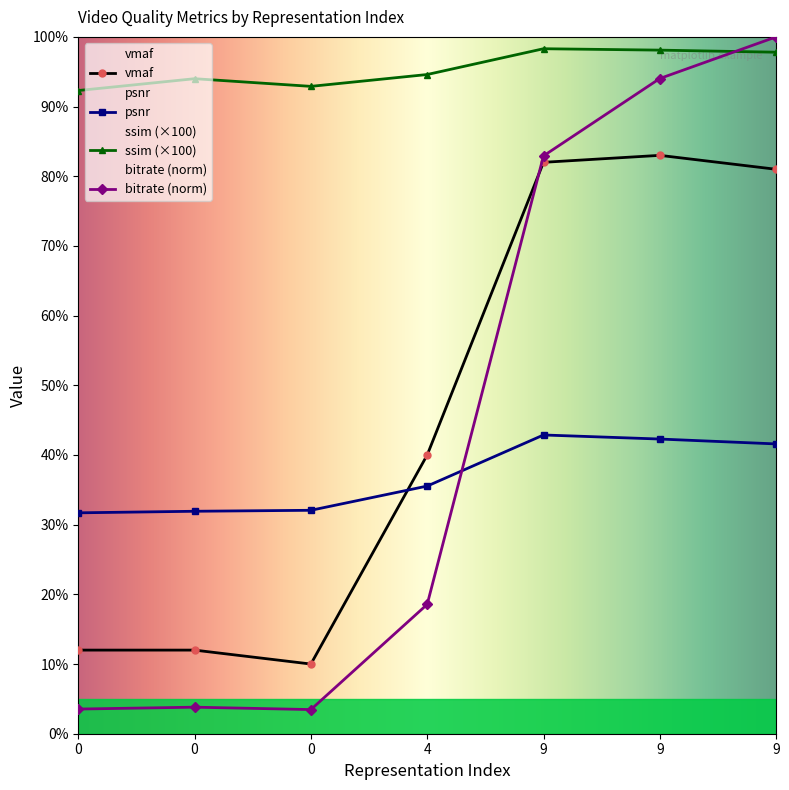

Which series has the largest total across all categories?

ssim (×100)